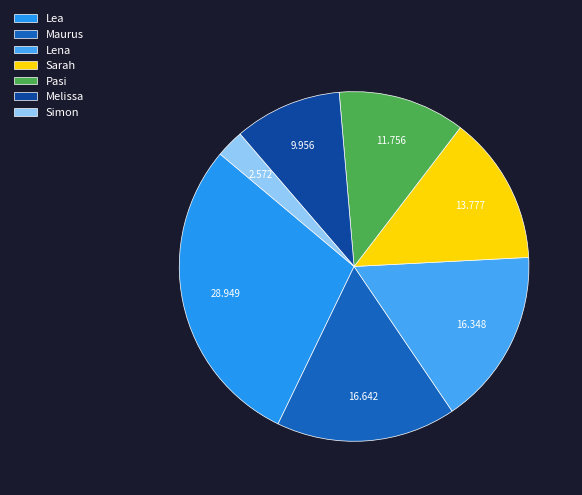

Does Pasi represent more than half of the total?

No